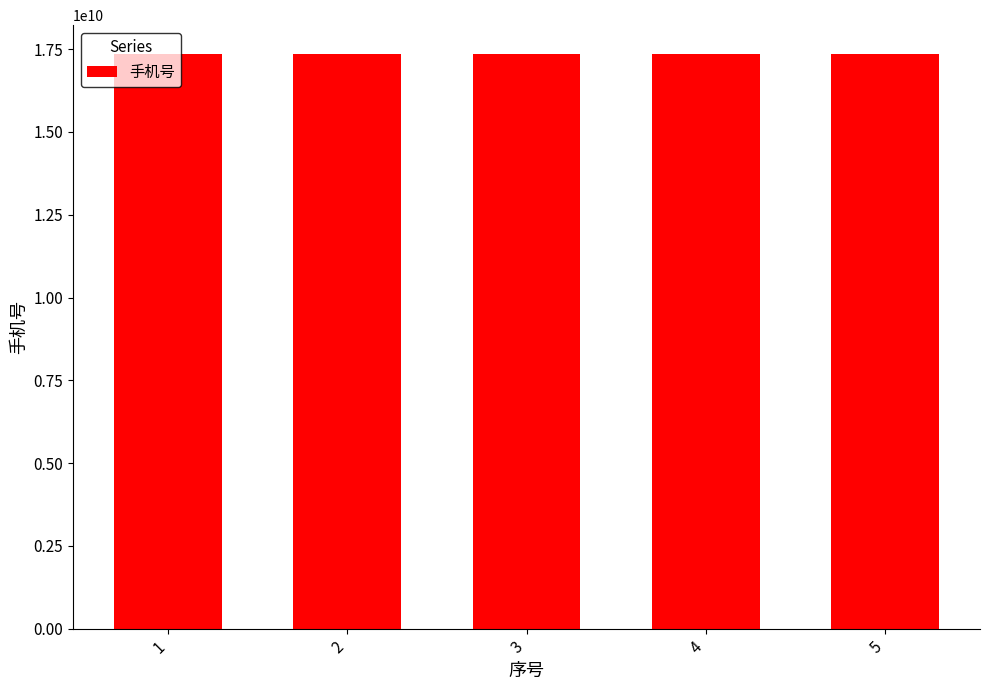

What is the sum of the values at 2 and 5?

34707547617